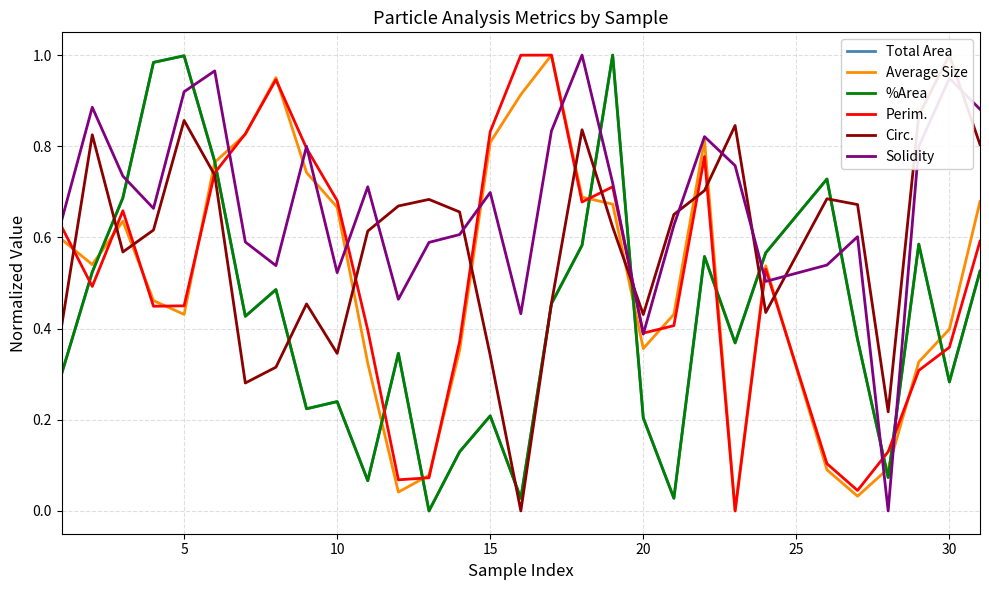

True or false: Perim. has a value of 0.1 at 20.

False